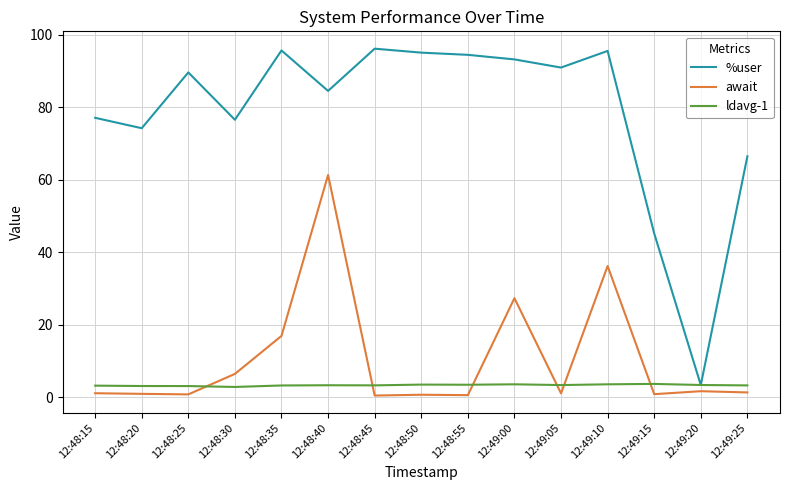

Is the value of await at 12:48:55 greater than the value of %user at 12:48:30?

No